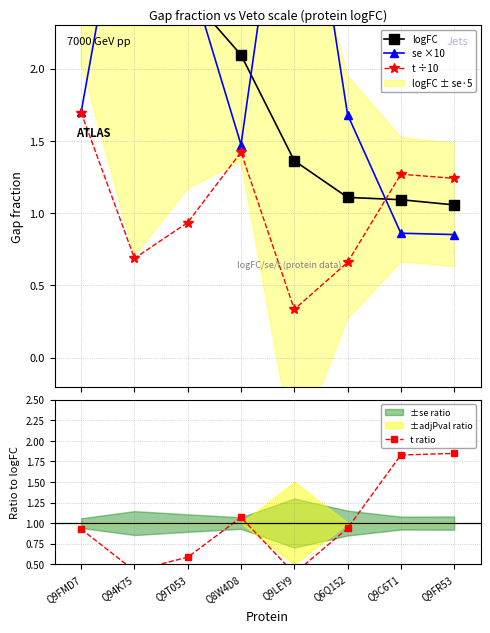

Reading left to right, extract all data points from this chart.

logFC: 2.9	2.6	2.5	2.1	1.4	1.1	1.1	1.1
se ×10: 1.7	3.8	2.7	1.5	4.1	1.7	0.9	0.9
t ÷10: 1.7	0.7	0.9	1.4	0.3	0.7	1.3	1.2
t ratio: 0.9	0.4	0.6	1.1	0.4	0.9	1.8	1.8